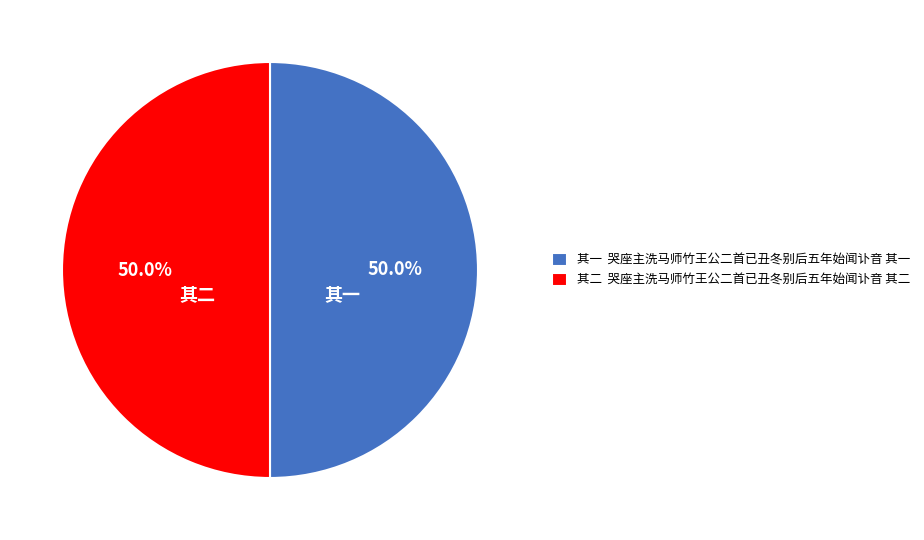

Approximately how many times larger is the value at 其一 哭座主洗马师竹王公二首已丑冬别后五年始闻讣音 其一 compared to 其二 哭座主洗马师竹王公二首已丑冬别后五年始闻讣音 其二?

1.0